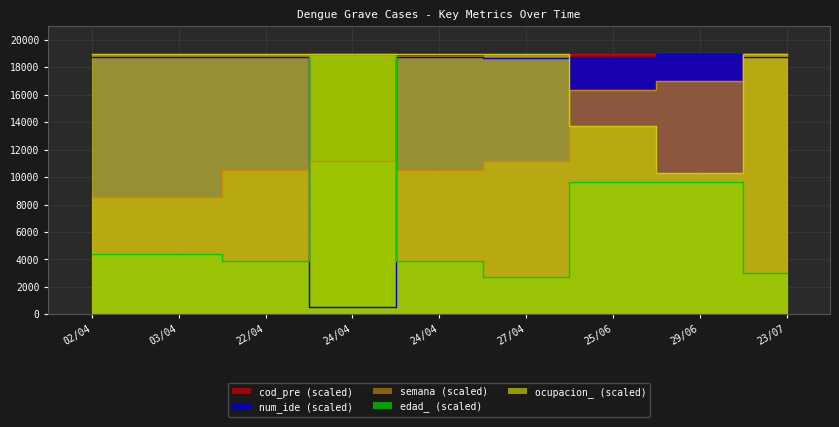

How many values in the ocupacion_ series exceed 18999?

7